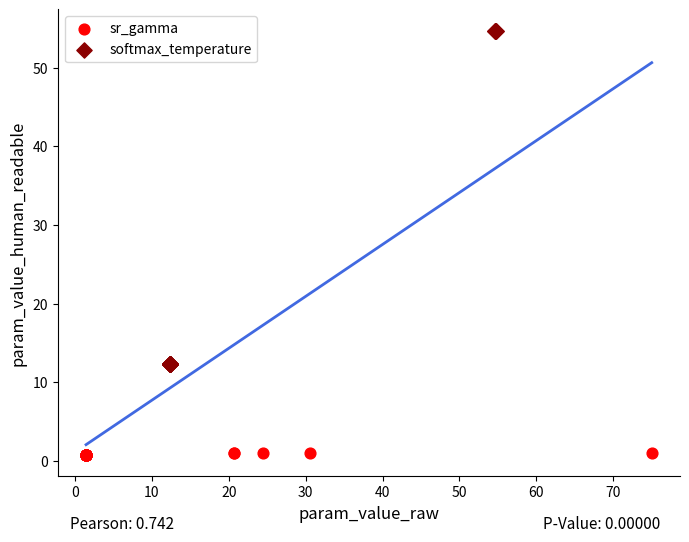

Which series reaches the maximum Y coordinate?

softmax_temperature